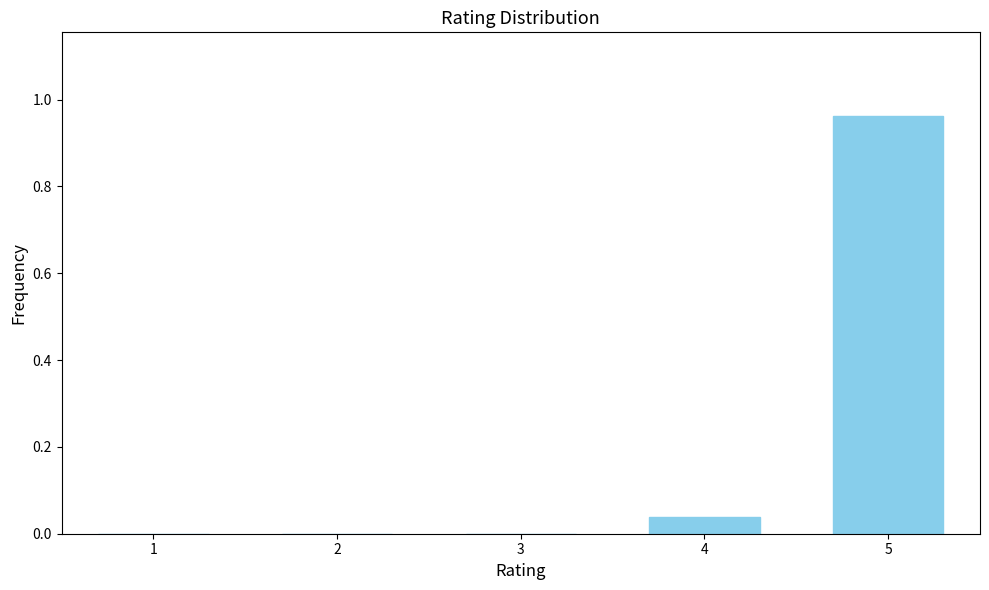

True or false: the data shows 0.0 at 1.

True